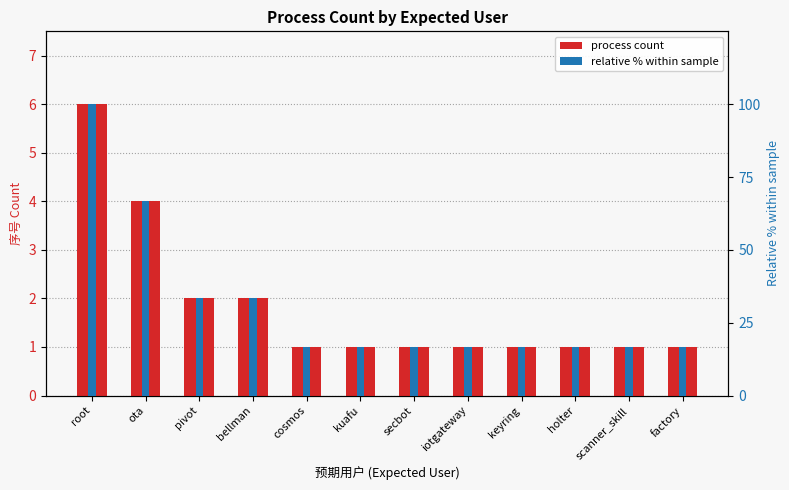

Which series has the largest range (max minus min)?

relative % within sample